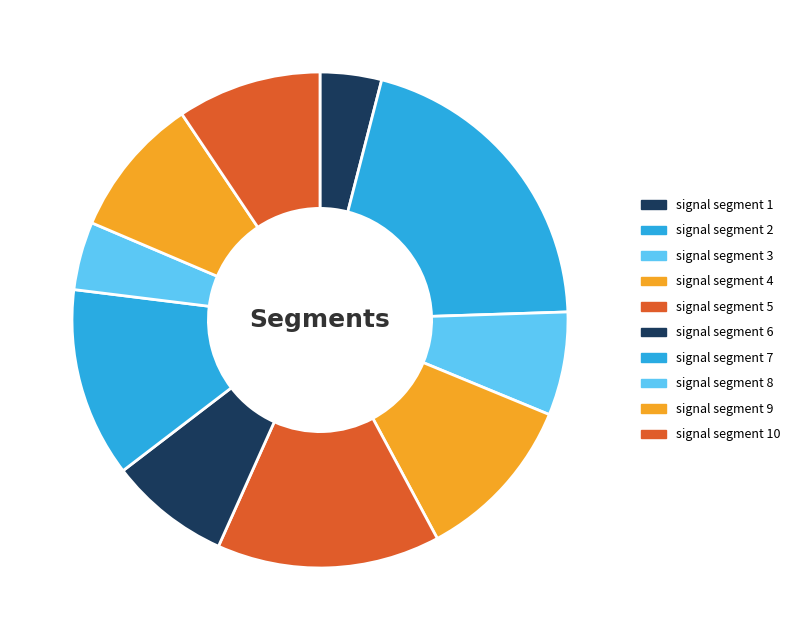

To the nearest percent, what is the difference between the signal segment 7 and signal segment 9 slice percentages?

3%